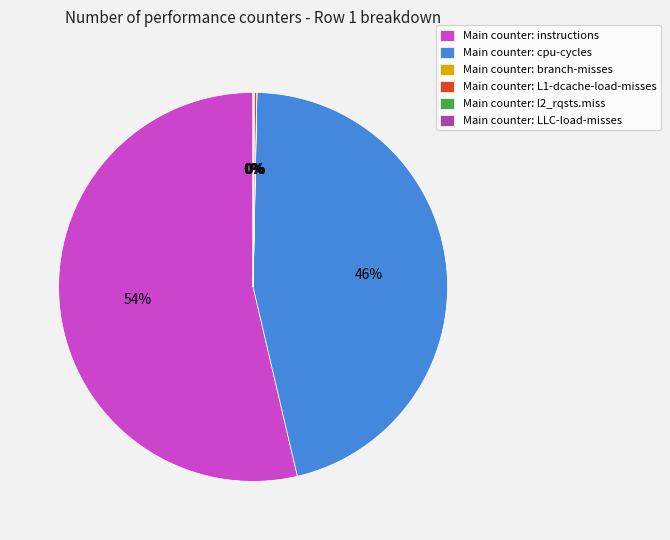

To the nearest percent, what percentage of the pie is Main counter: instructions?

54%